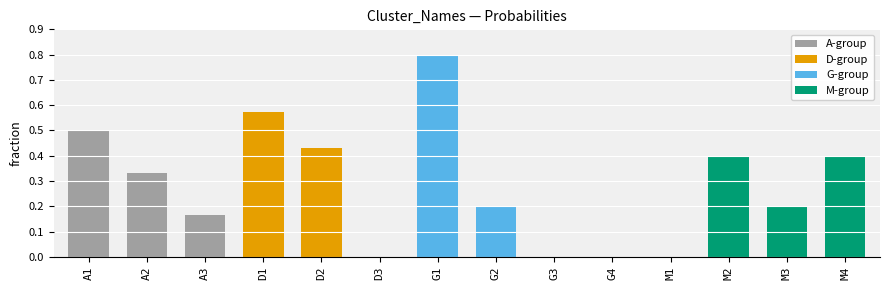

The chart shows a value of 0.2 at G2. True or false?

True